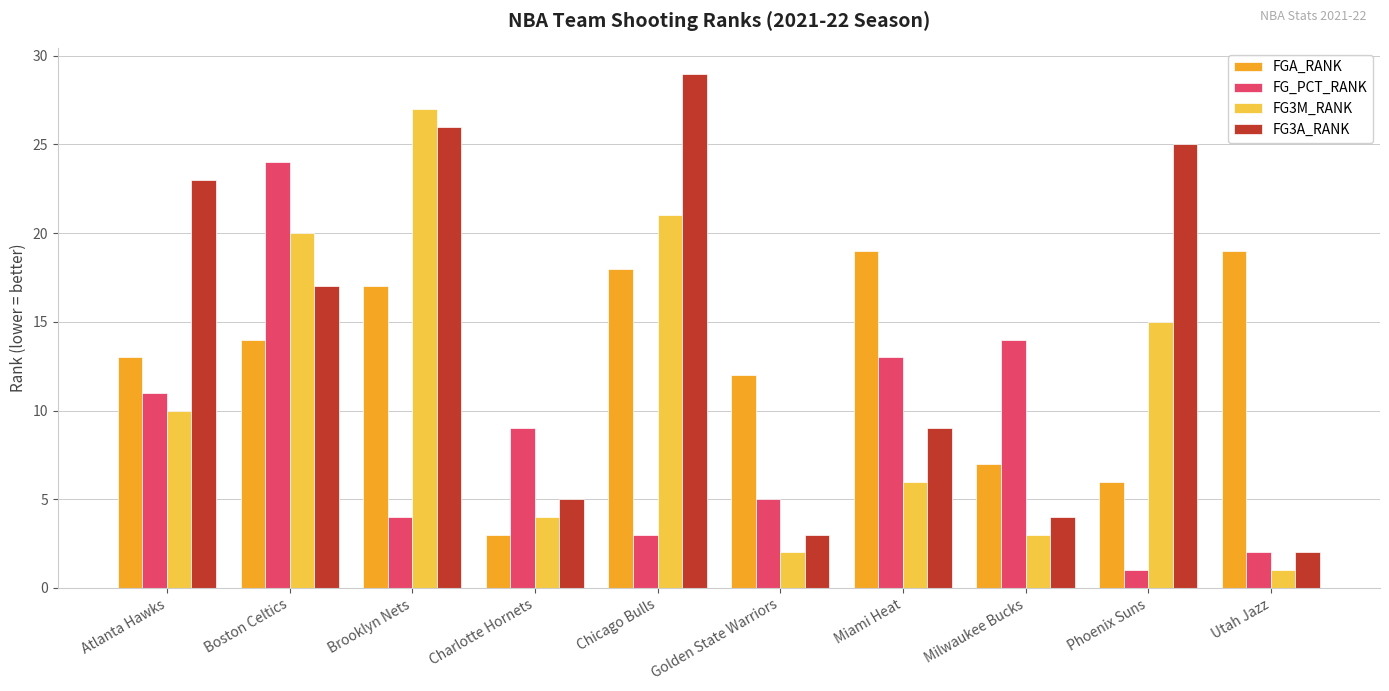

At which category does the chart reach its peak across all series?

Chicago Bulls